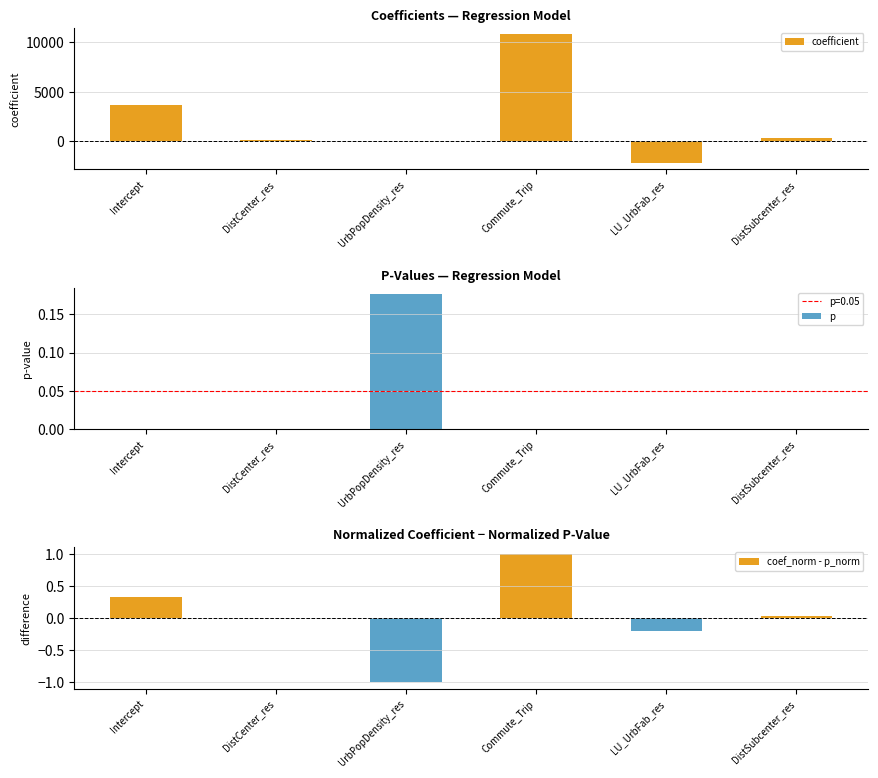

Rank the series by their maximum value, from highest to lowest.

coefficient, coef_norm - p_norm, p